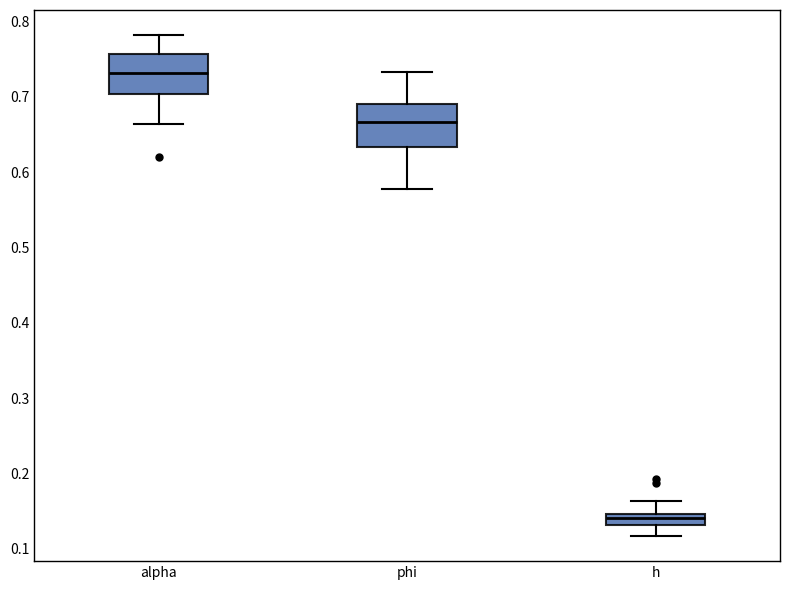

Which box's median line is the highest?

alpha